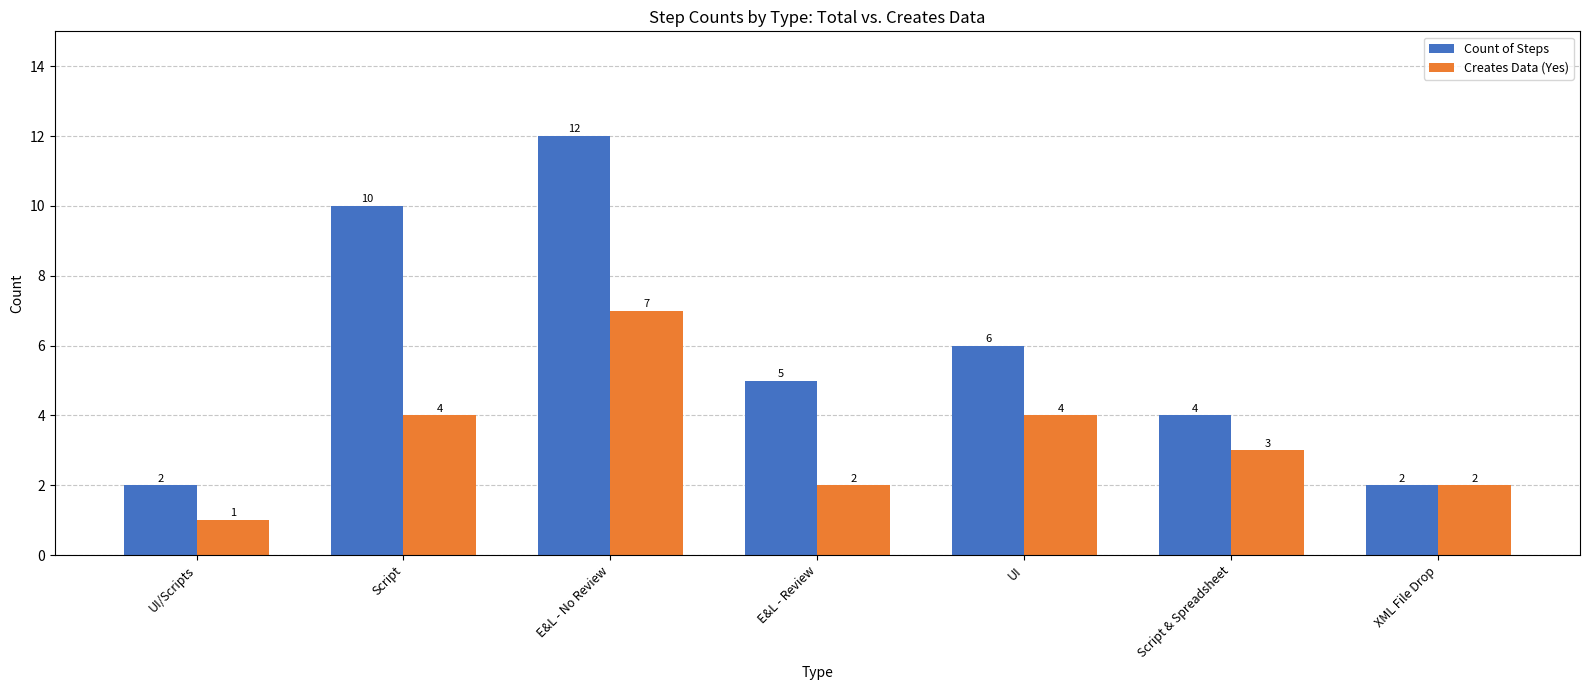

Is it true that Creates Data (Yes) equals 1 at UI/Scripts?

True